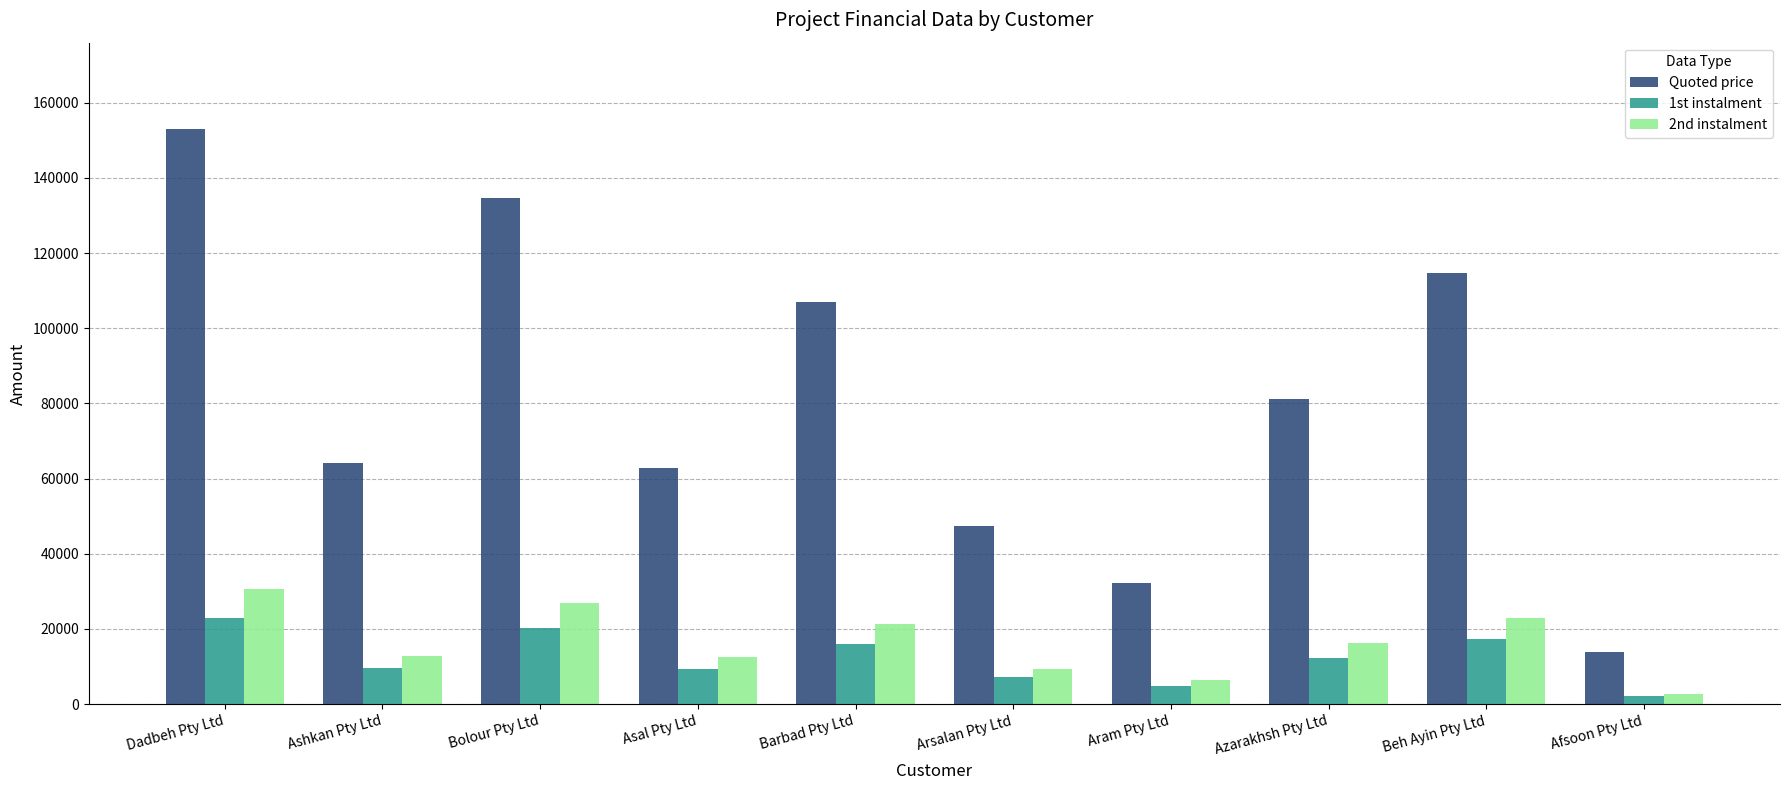

Is it true that 2nd instalment equals 9486.0 at Arsalan Pty Ltd?

True